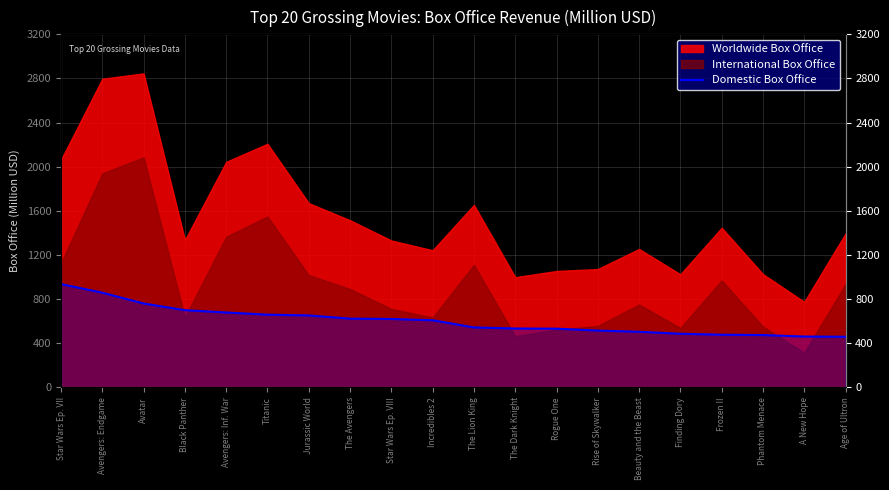

Between Phantom Menace and Star Wars Ep. VIII, which is larger?

Star Wars Ep. VIII